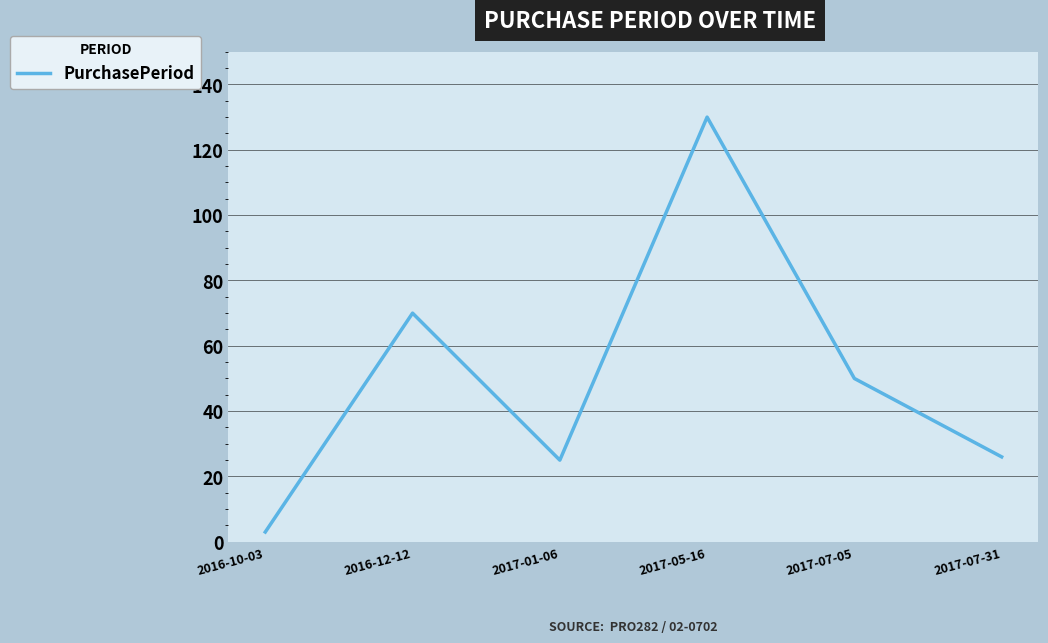

At which category does the chart reach its peak across all series?

2017-05-16